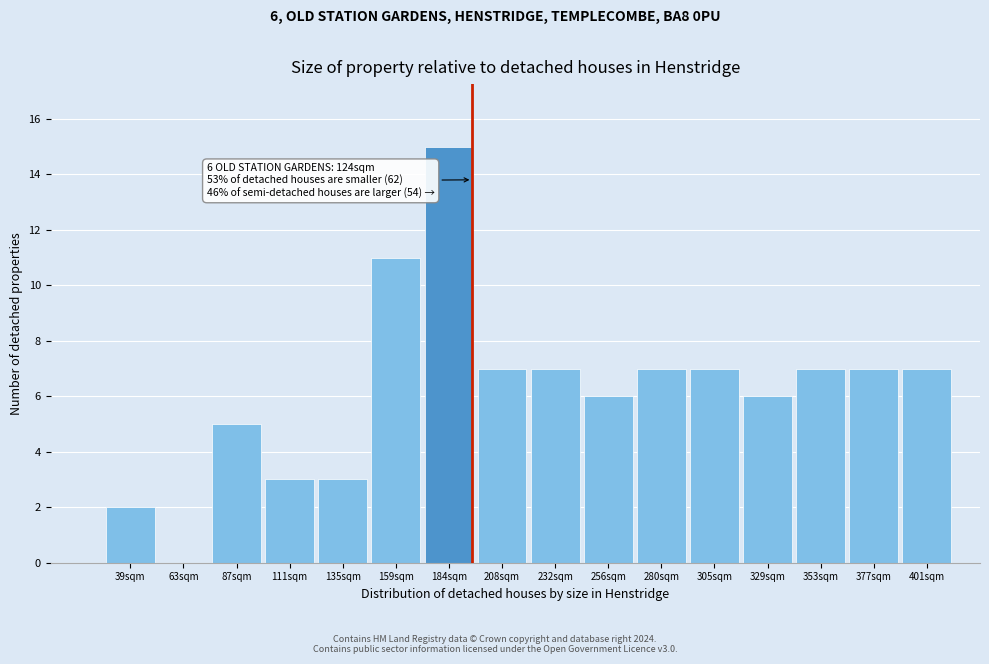

Reading left to right, transcribe all the data shown in this chart.

39sqm=2	63sqm=0	87sqm=5	111sqm=3	135sqm=3	159sqm=11	184sqm=15	208sqm=7	232sqm=7	256sqm=6	280sqm=7	305sqm=7	329sqm=6	353sqm=7	377sqm=7	401sqm=7